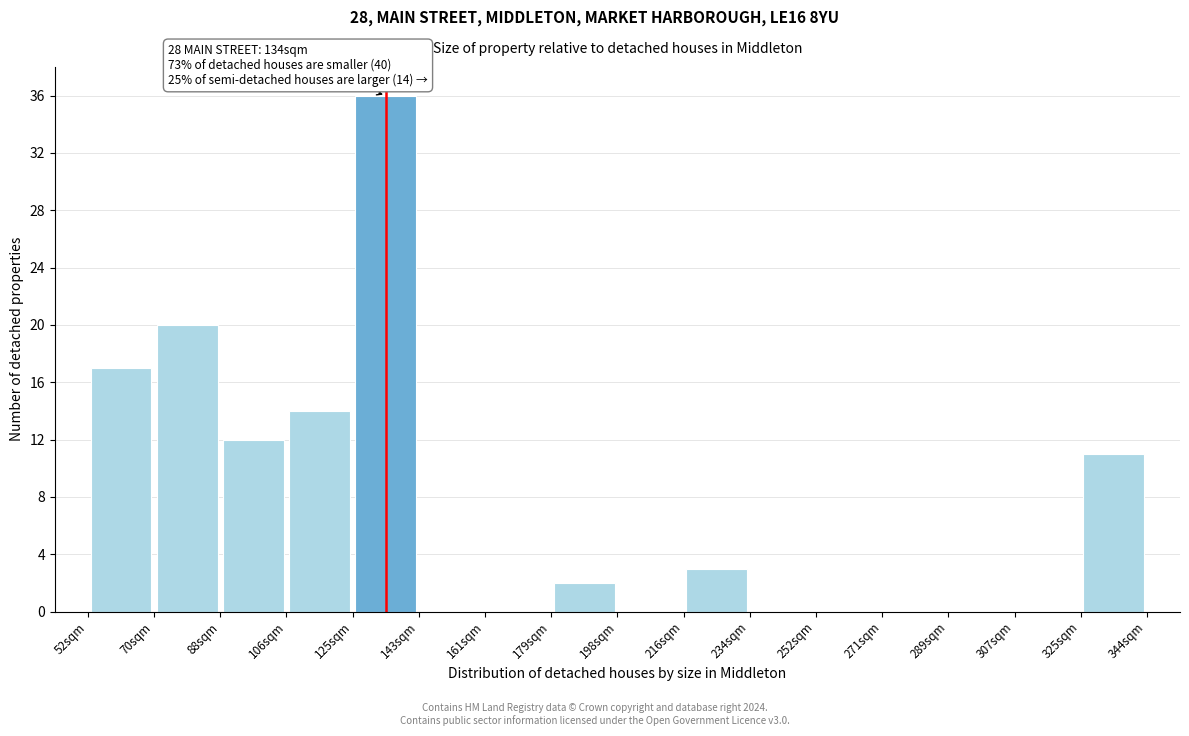

Which range on the x-axis has the tallest bar?

126 to 144